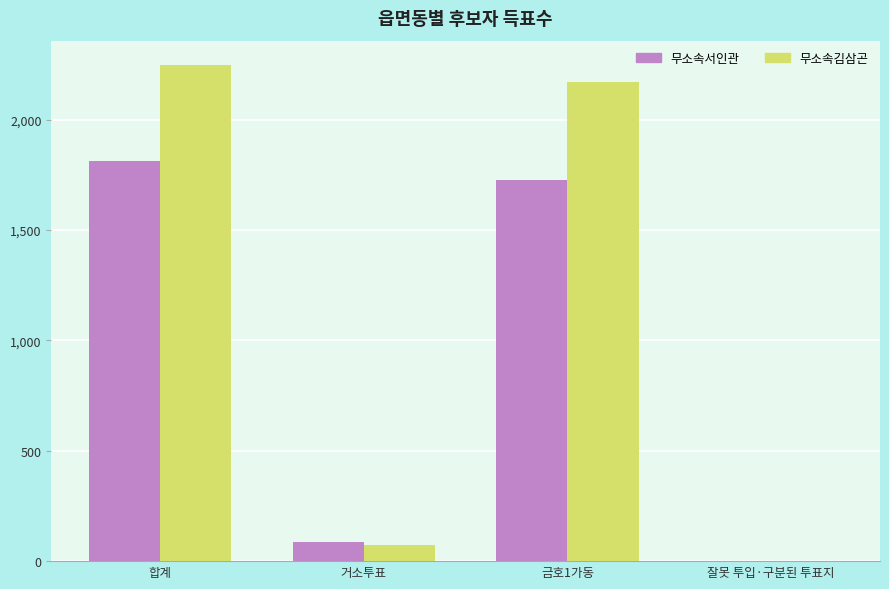

Is it true that 무소속서인관 equals 3100 at 금호1가동?

False